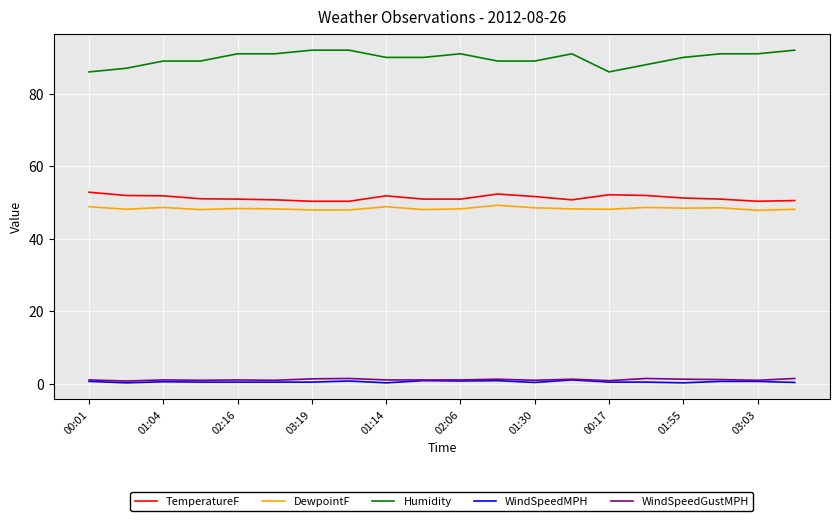

At how many categories does at least one series exceed 3?

20